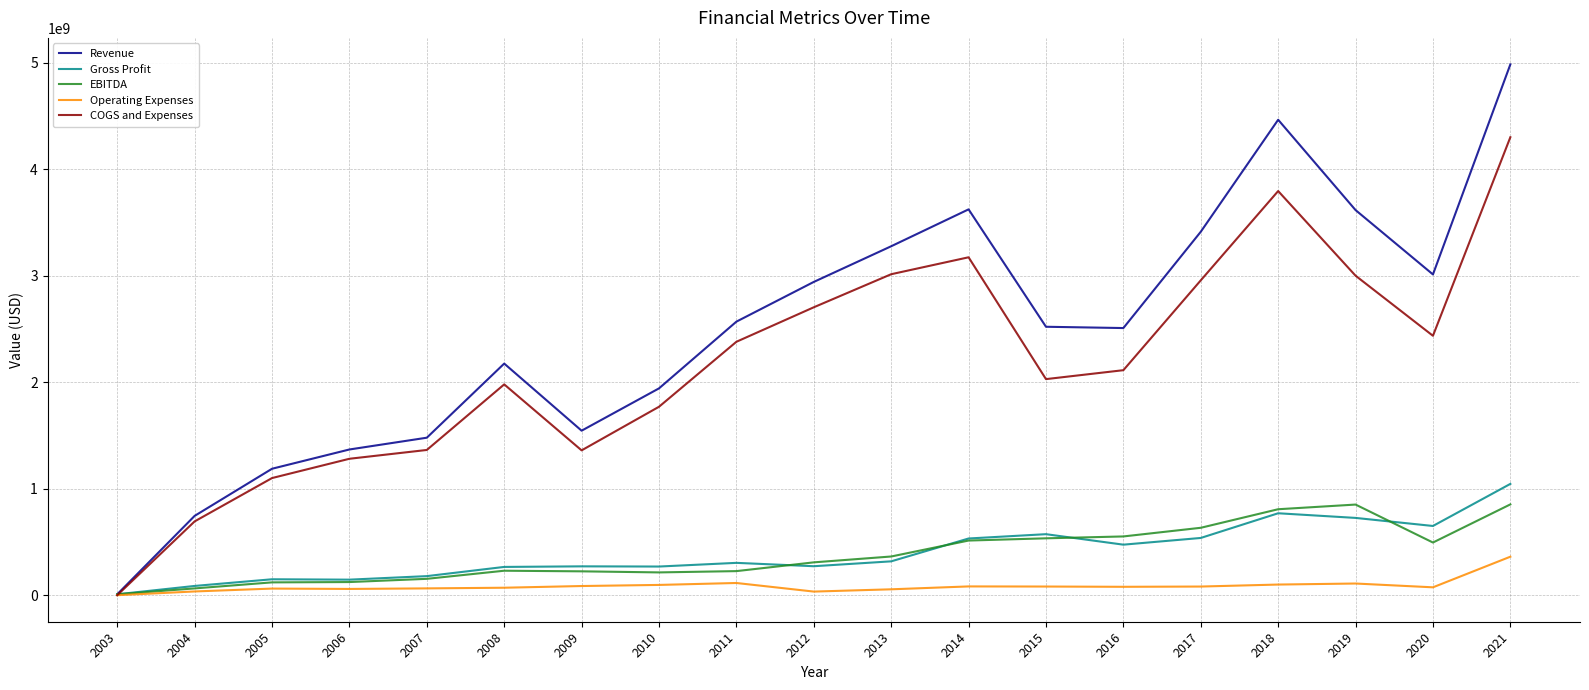

Does the chart display data point markers on the line(s)?

No